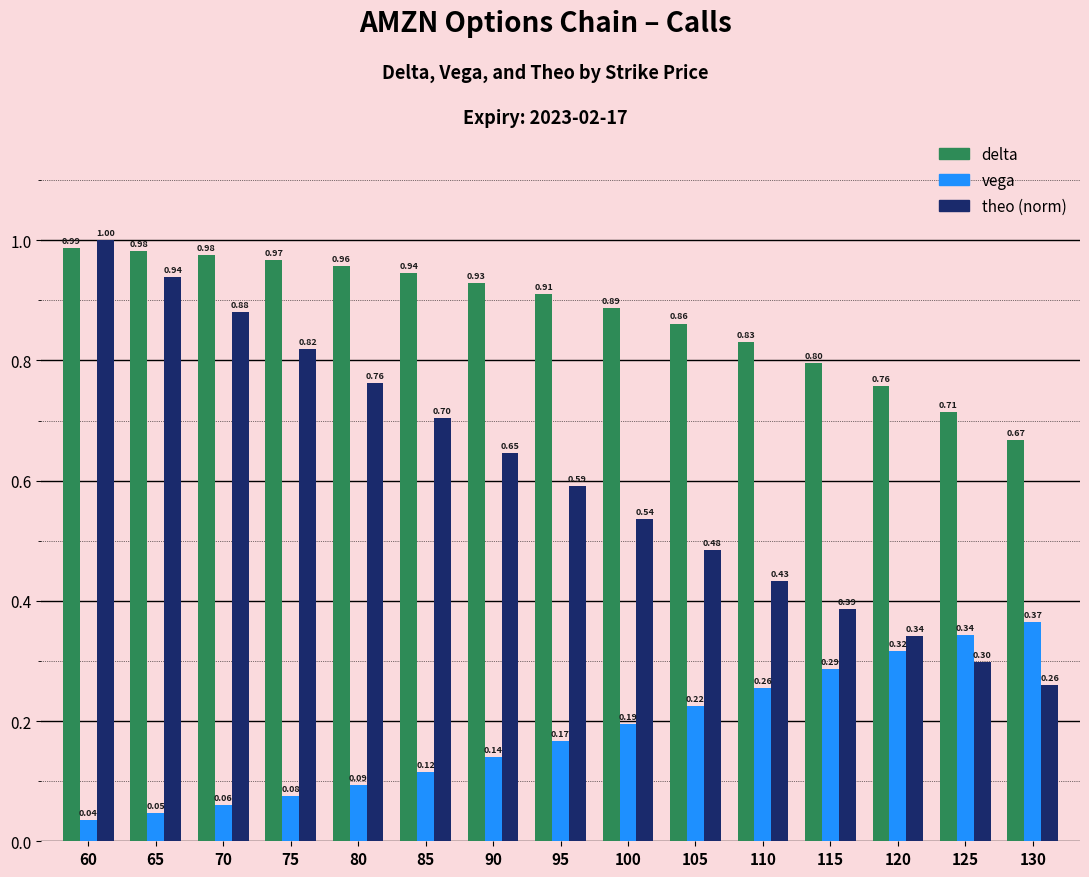

What is the spread (max minus min) of values at 85?

0.8